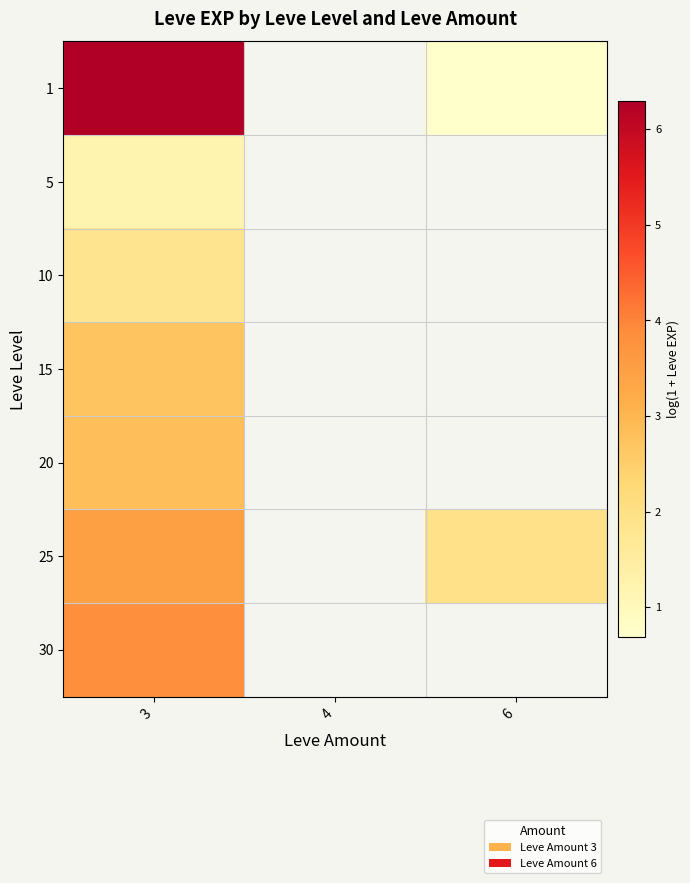

Between 3 and 6, which series saw the biggest shift?

row_0